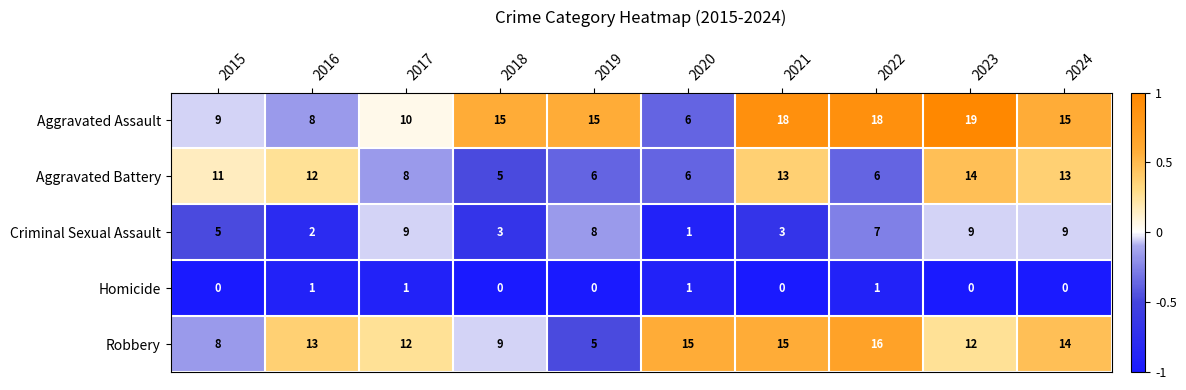

At 2018, list the series in order from largest to smallest.

Aggravated Assault, Robbery, Aggravated Battery, Criminal Sexual Assault, Homicide